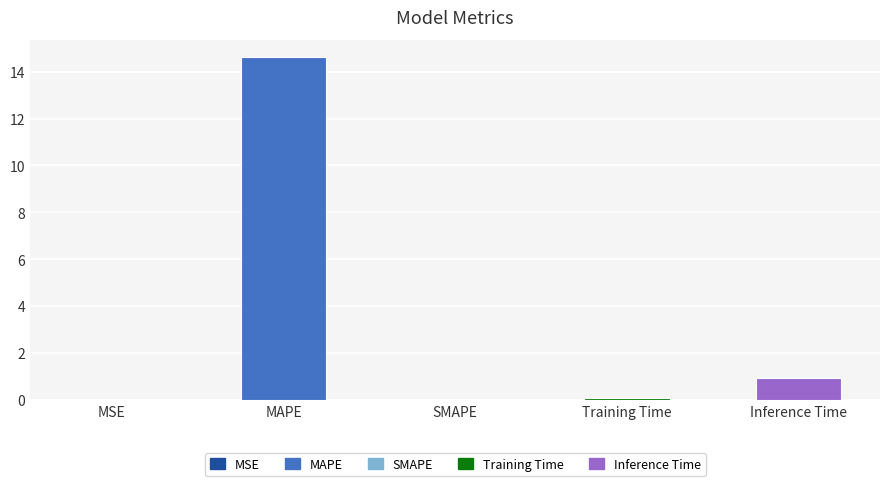

What is the maximum value shown in the chart?

14.6